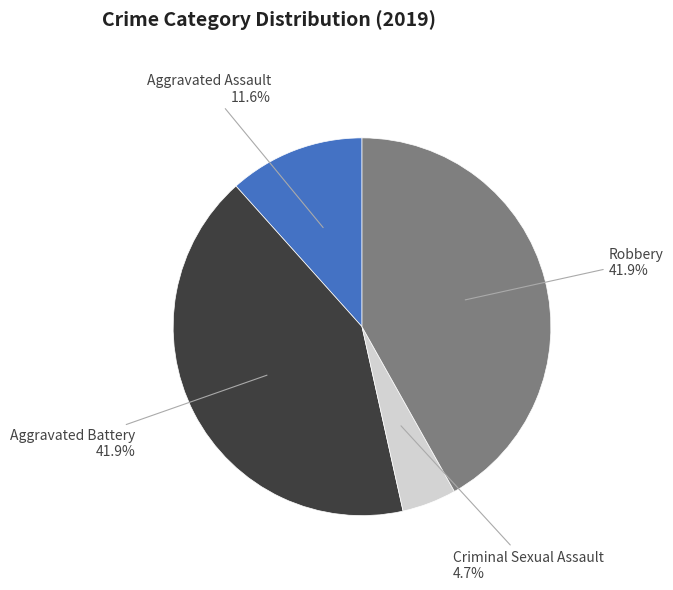

To the nearest percent, what is the average slice percentage?

25%